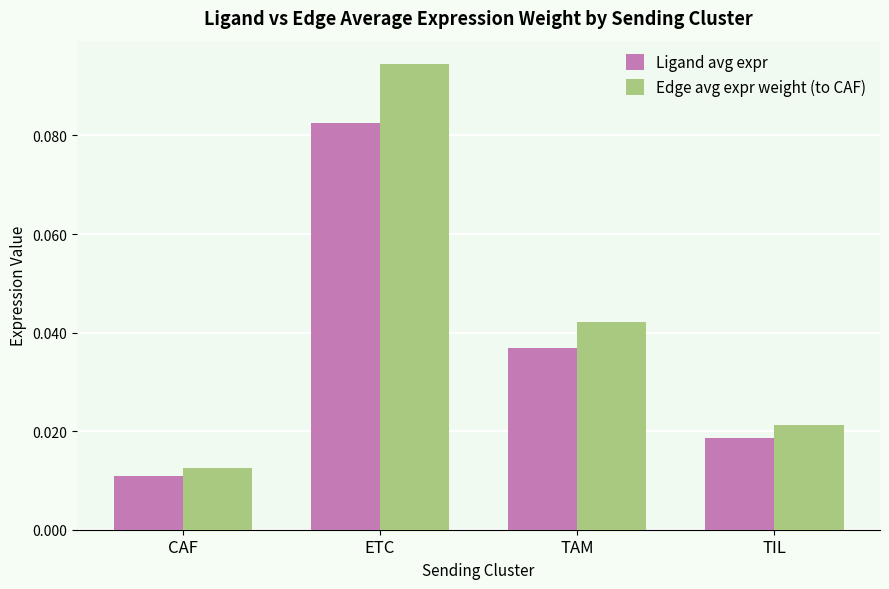

At which label does Edge avg expr weight (to CAF) reach its peak?

ETC